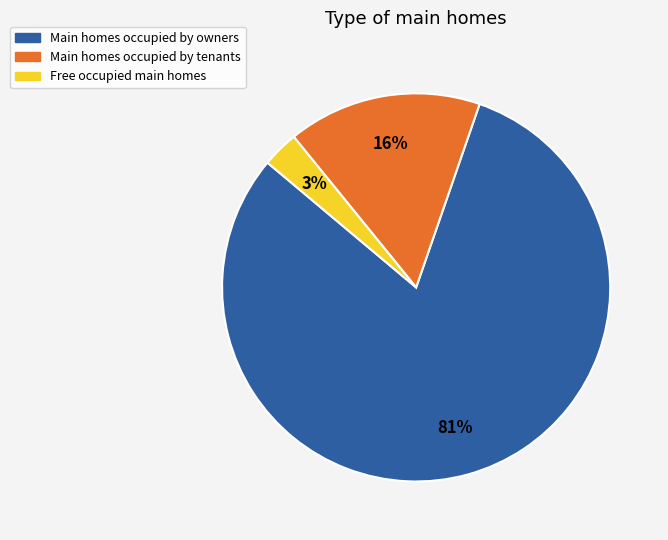

Count the number of slices in the pie.

3